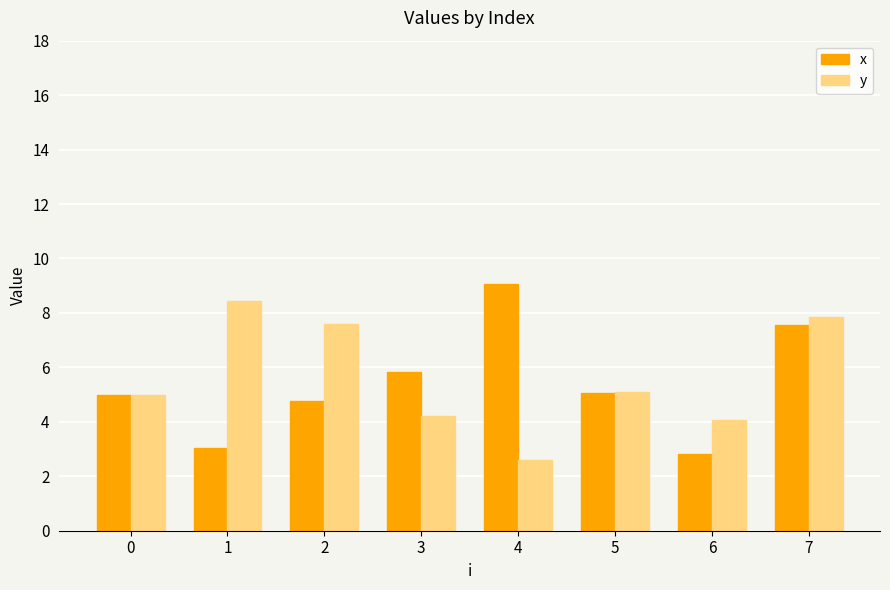

The value of x at 0 is 6.9. True or false?

False